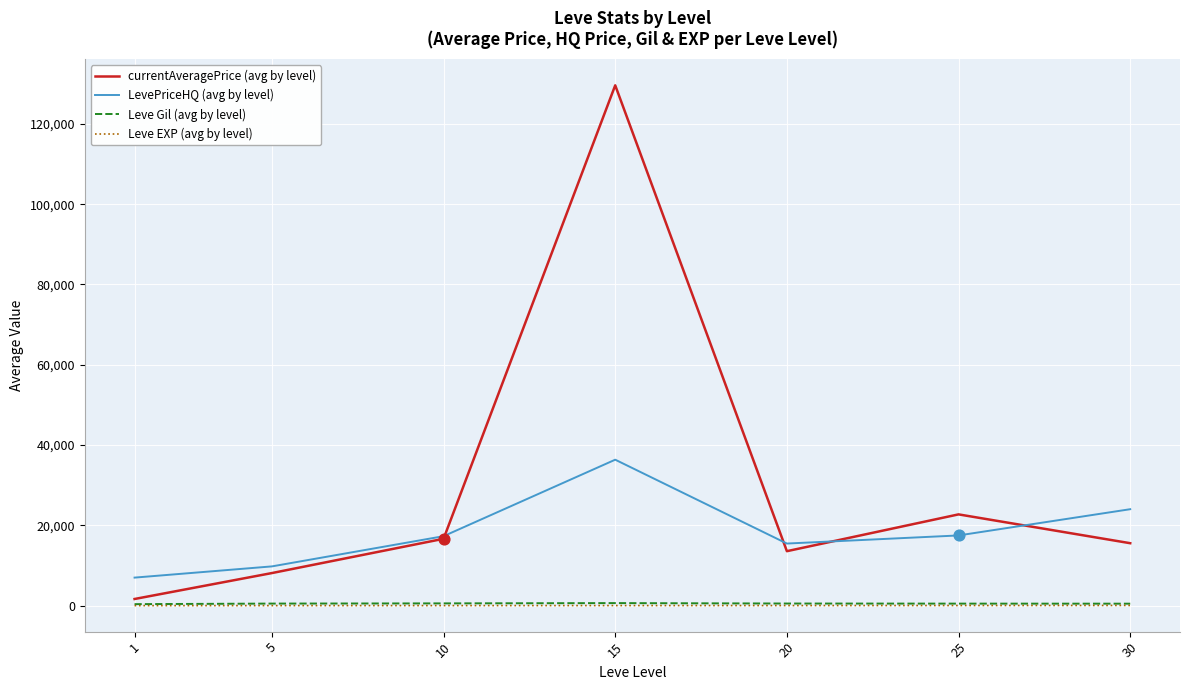

Which series changed the most between 15 and 20?

currentAveragePrice (avg by level)